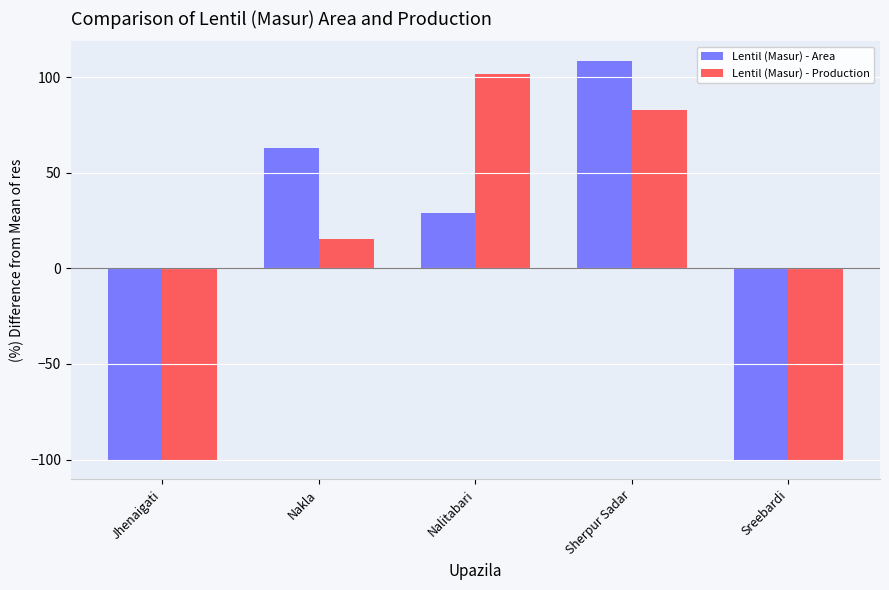

What is the value of the Lentil (Masur) - Area bar at the 2nd from the left?

62.9